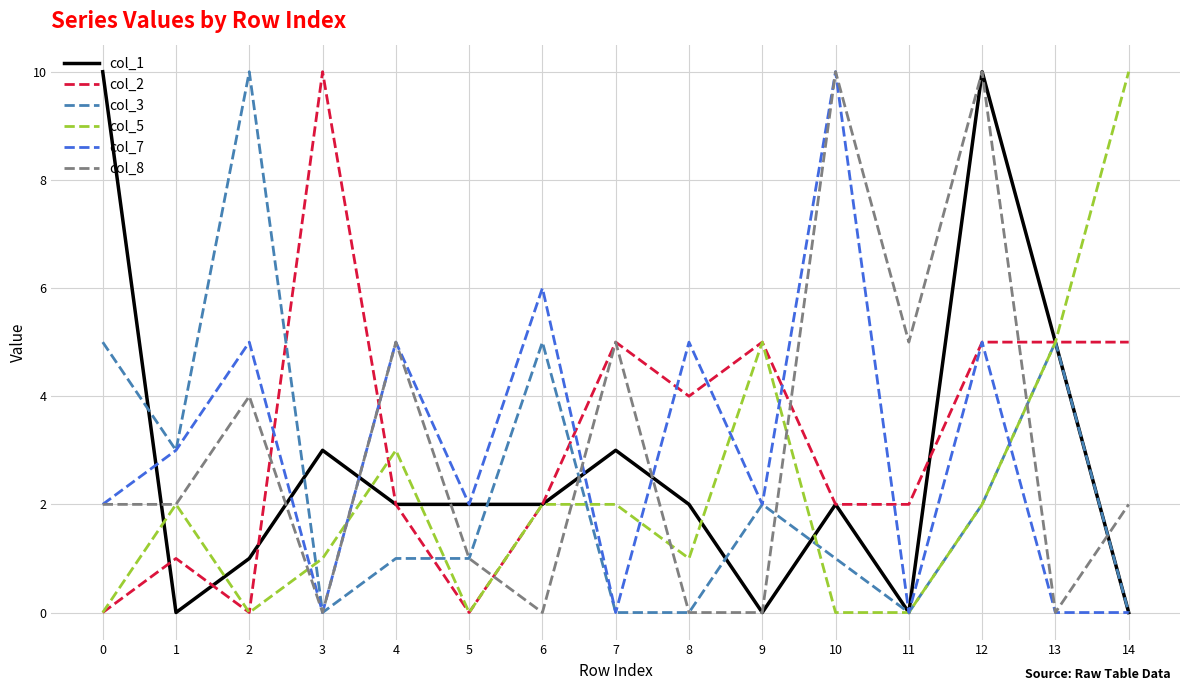

At which category is the sum across all series the highest?

12